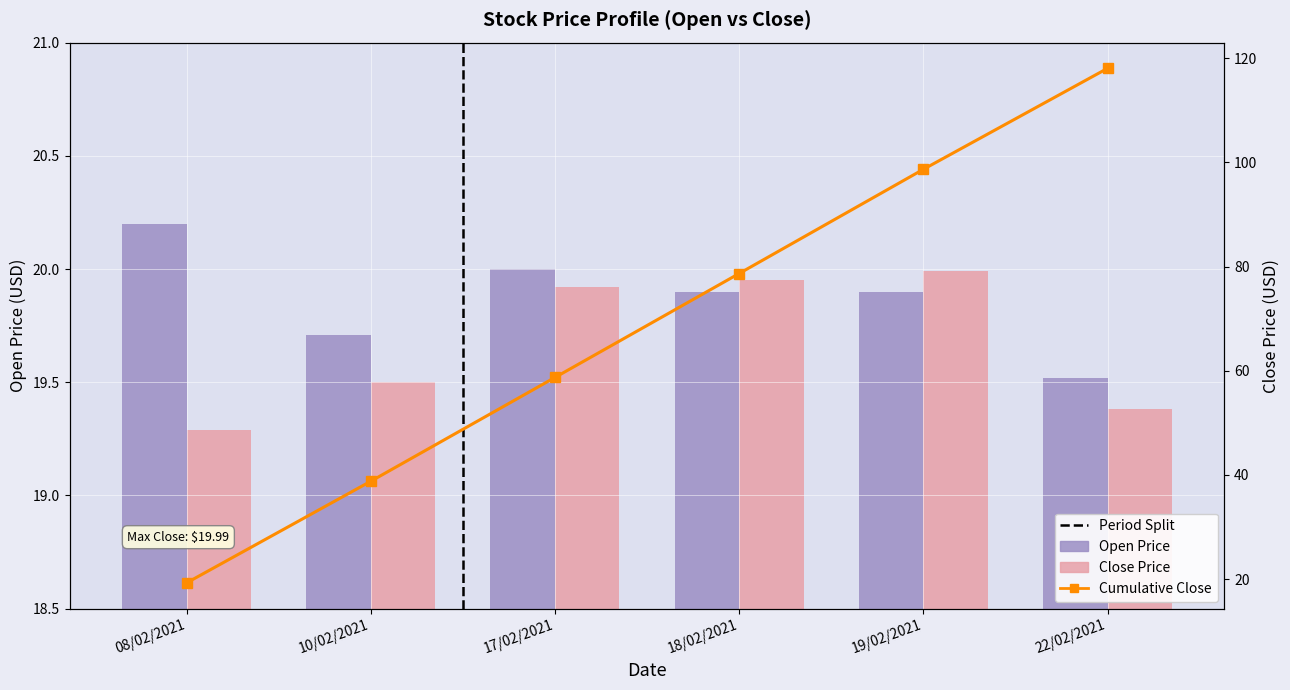

True or false: Close has a value of 11.9 at 19/02/2021.

False